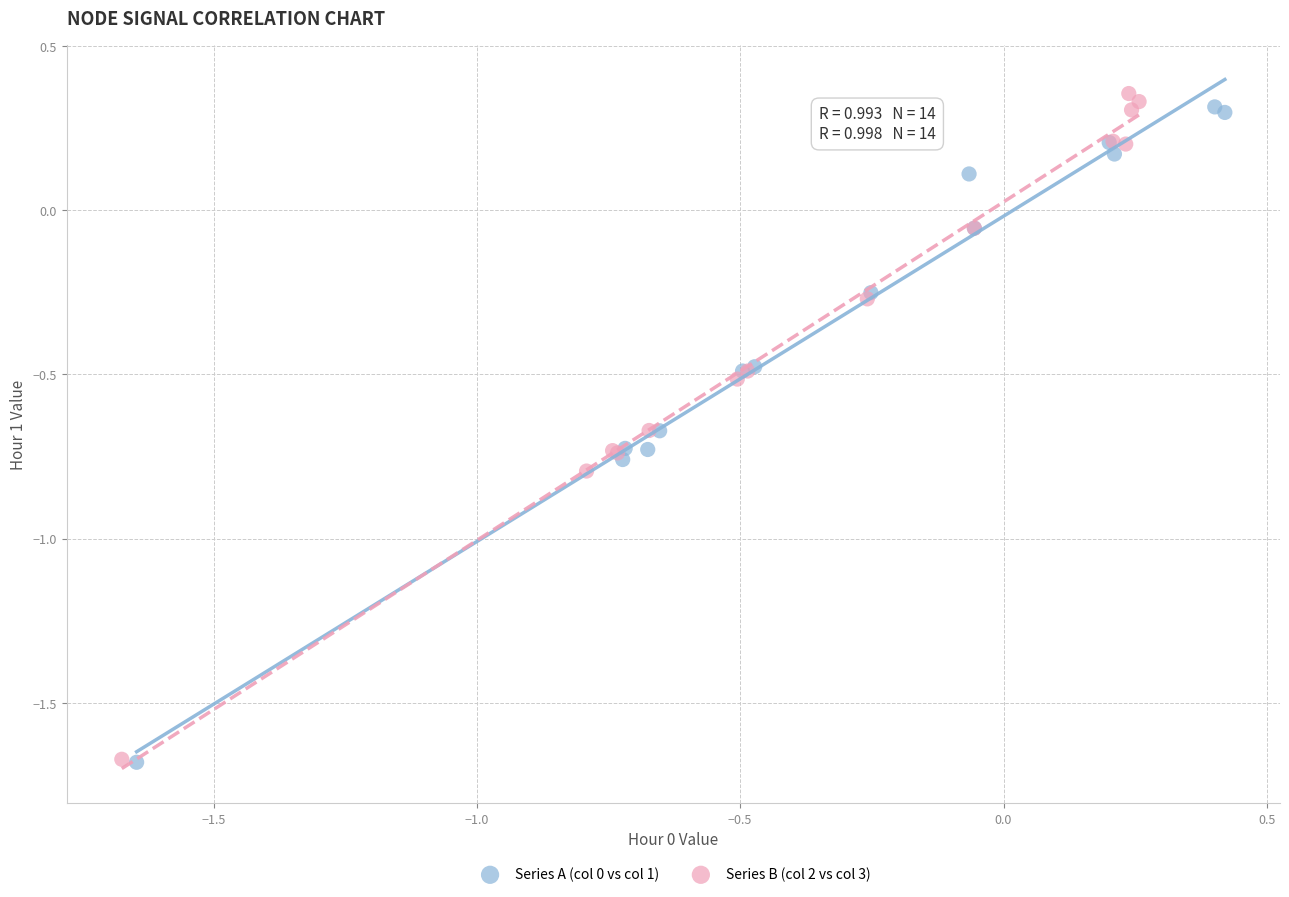

Which series has the largest Y range (max minus min)?

Series B (col 2 vs col 3)